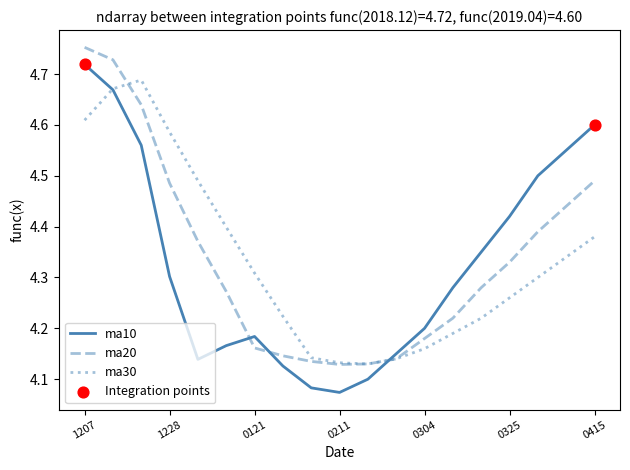

How many intersections are there between ma10 and ma20?

3